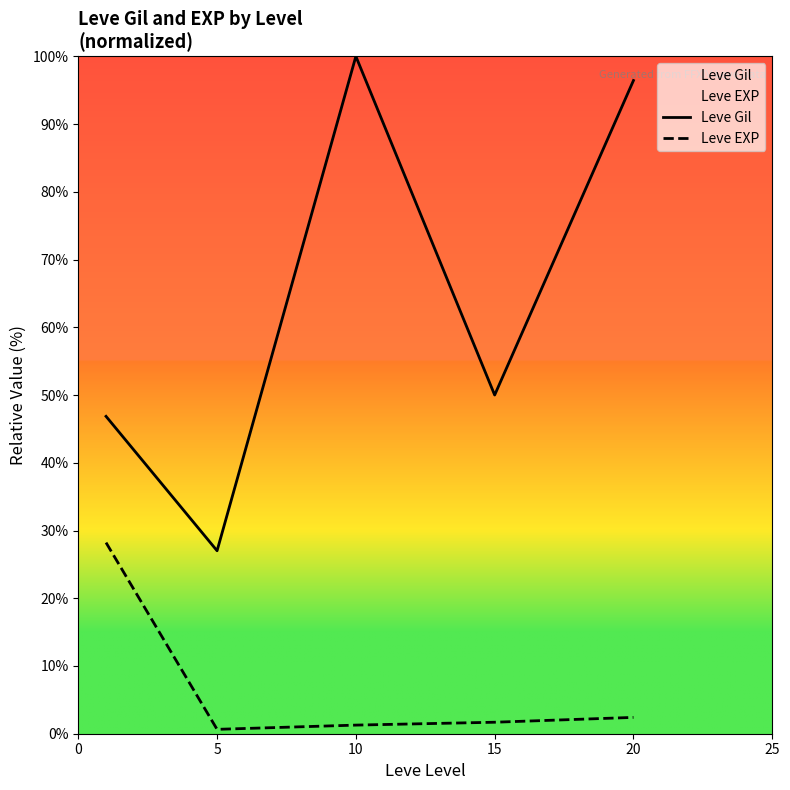

What are all the series names shown in the legend?

Leve Gil, Leve EXP